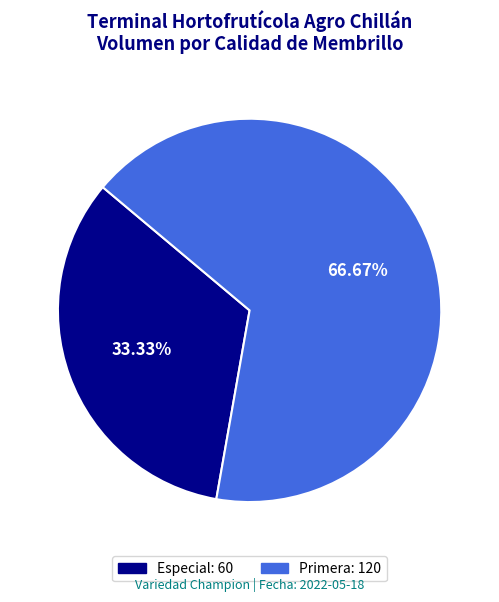

True or false: Primera accounts for 74% of the total.

False